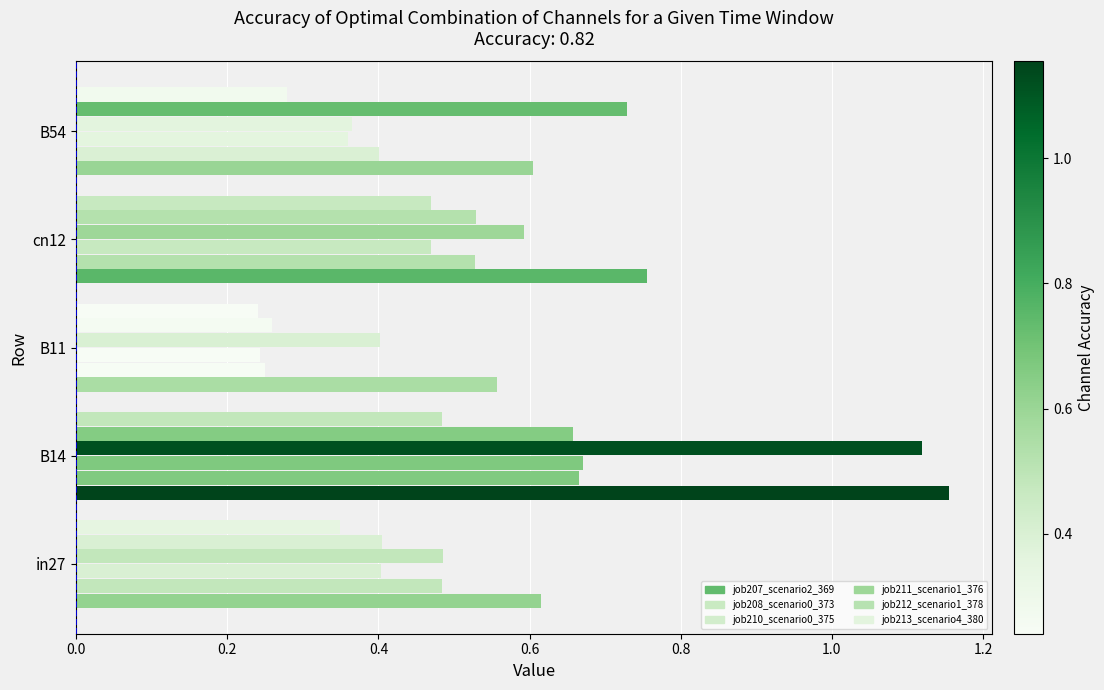

How many job212_scenario1_378 values are between 0 and 1?

5